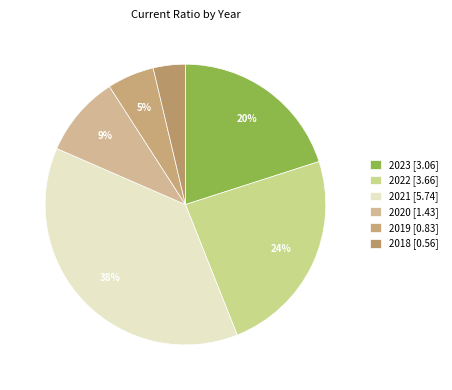

To the nearest percent, what is the difference between the 2021 and 2019 slice percentages?

32%